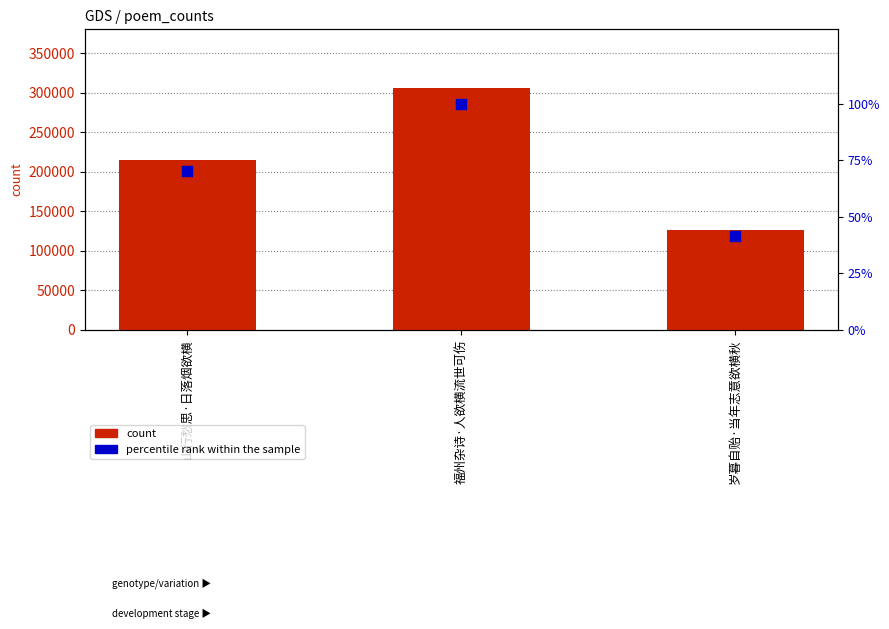

Which series reaches the maximum Y coordinate?

count